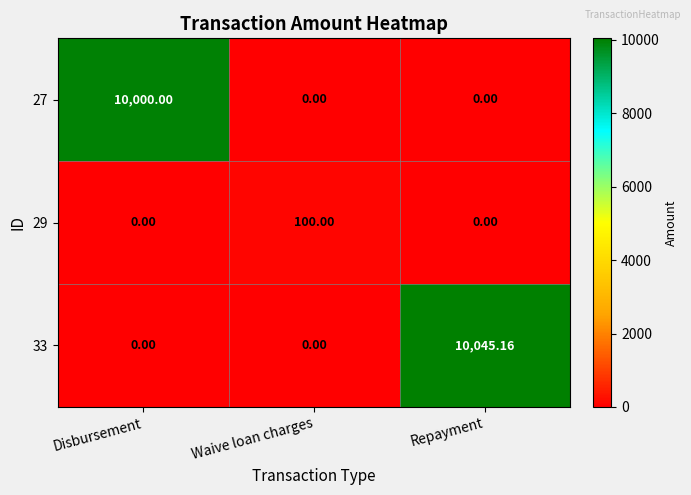

Which series has the largest total across all categories?

33